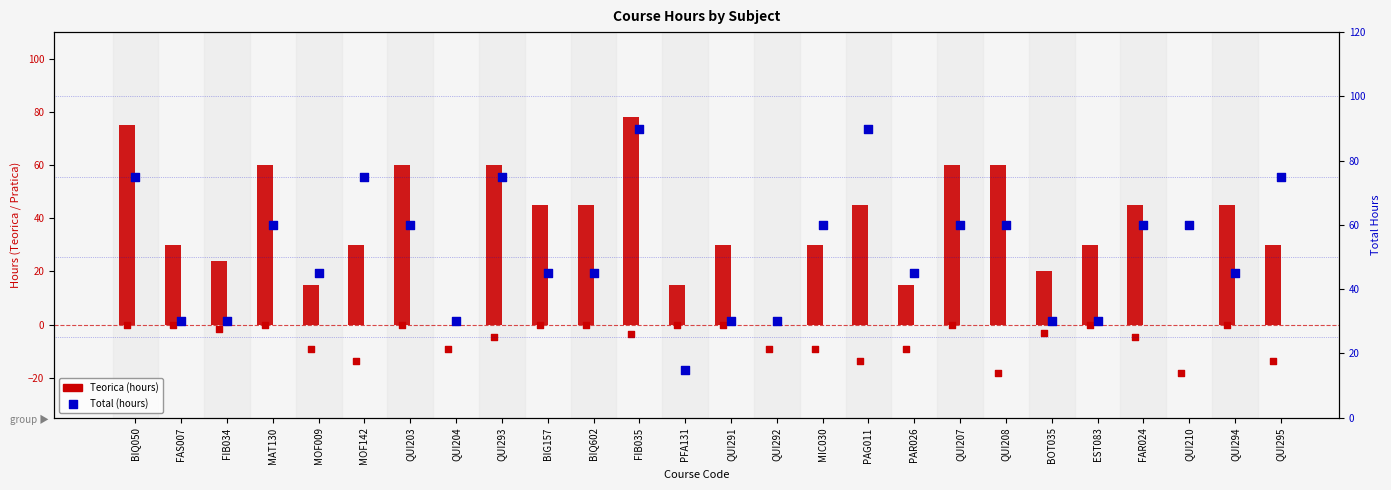

At which category is the sum across all series the highest?

FIB035